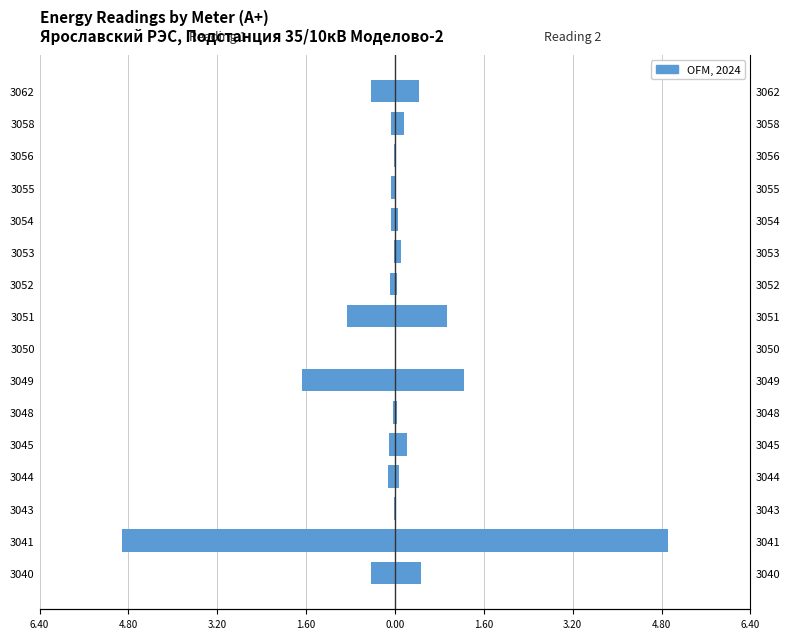

Which series has the largest total across all categories?

А+ reading 1